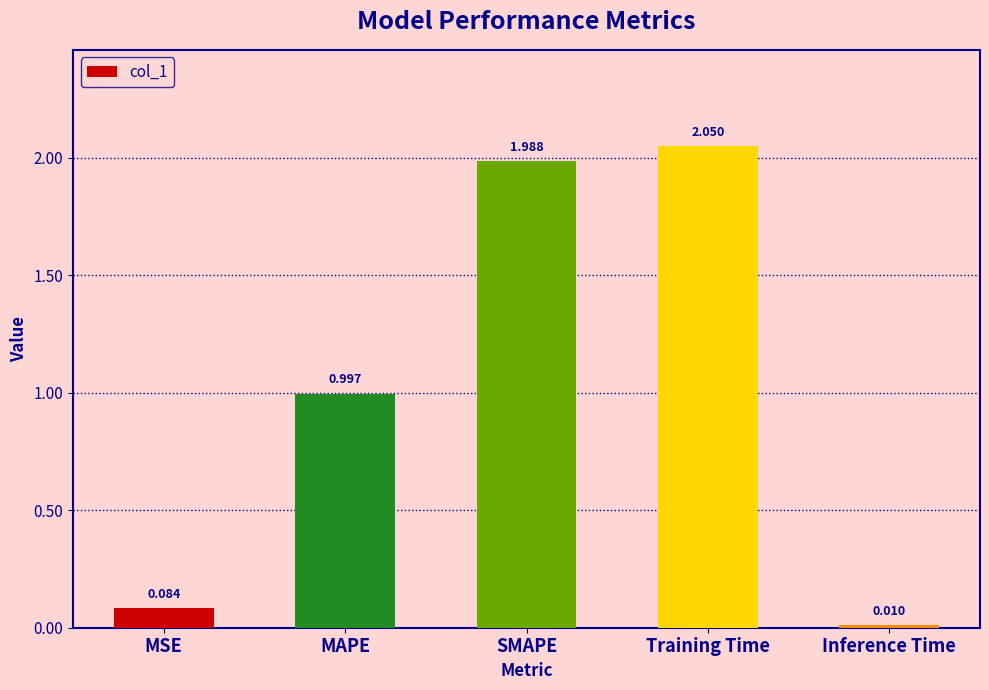

Rank the categories by value from lowest to highest.

Inference Time, MSE, MAPE, SMAPE, Training Time